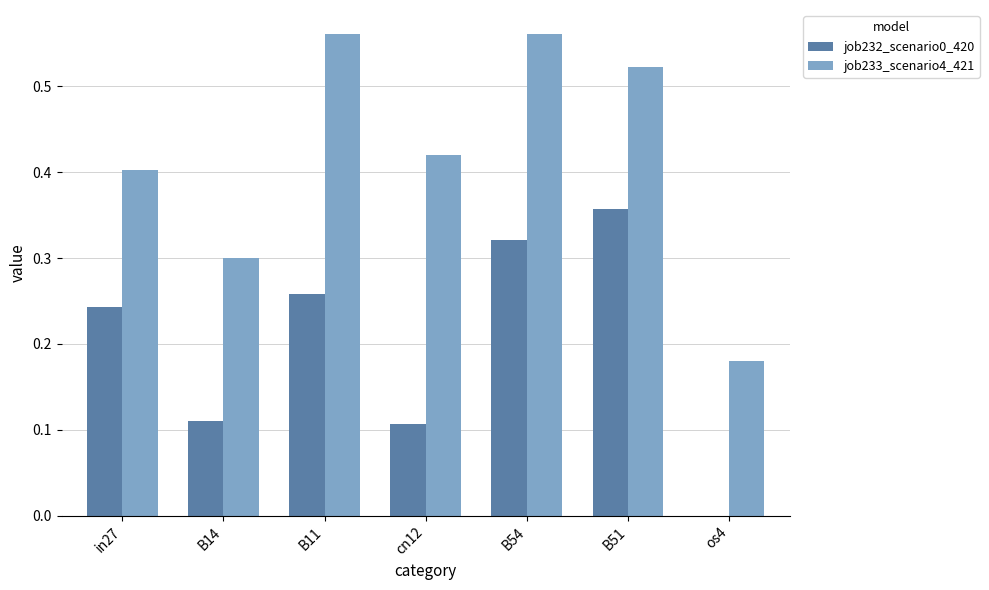

Are the bars grouped side by side (vs. stacked)?

Yes